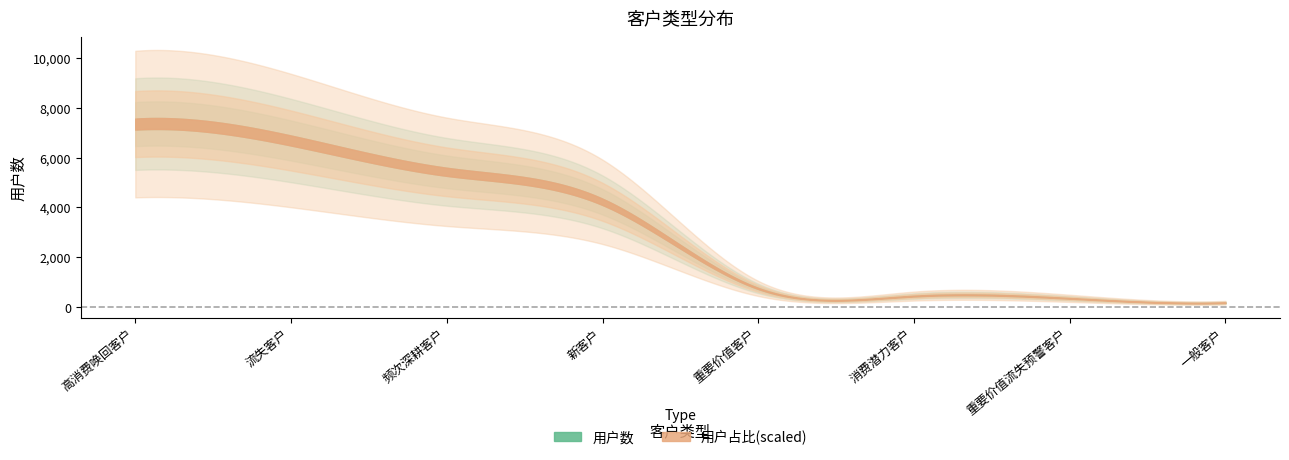

Reading left to right, what are all the values shown in this chart?

用户数: 高消费唤回客户=7338.0	流失客户=6680.0	频次深耕客户=5427.0	新客户=4224.0	重要价值客户=756.0	消费潜力客户=450.0	重要价值流失预警客户=360.0	一般客户=185.0
用户占比: 高消费唤回客户=0.3	流失客户=0.3	频次深耕客户=0.2	新客户=0.2	重要价值客户=0.0	消费潜力客户=0.0	重要价值流失预警客户=0.0	一般客户=0.0